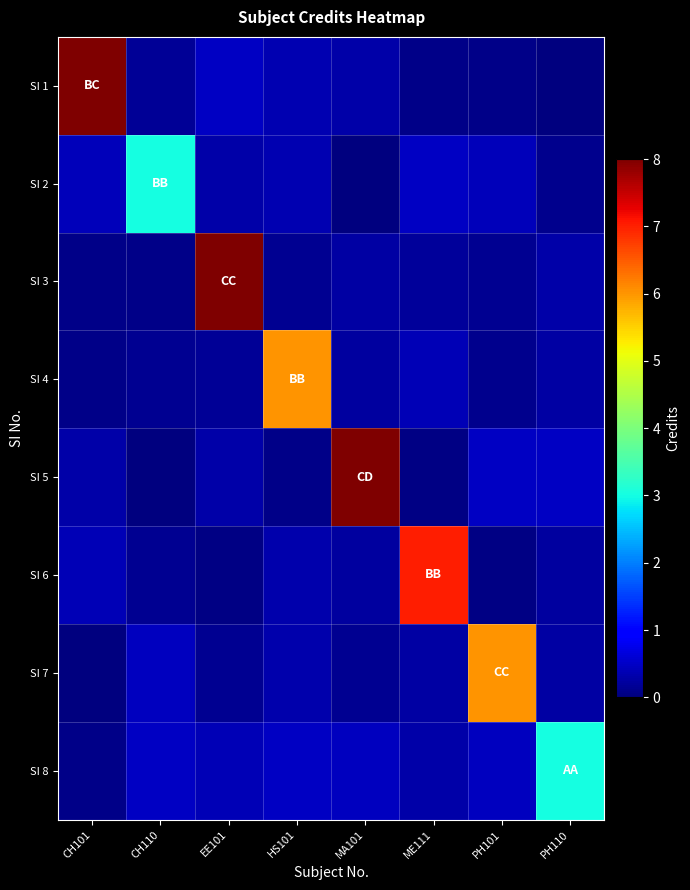

Rank the series by their maximum value, from highest to lowest.

SI 1, SI 3, SI 5, SI 6, SI 4, SI 7, SI 2, SI 8